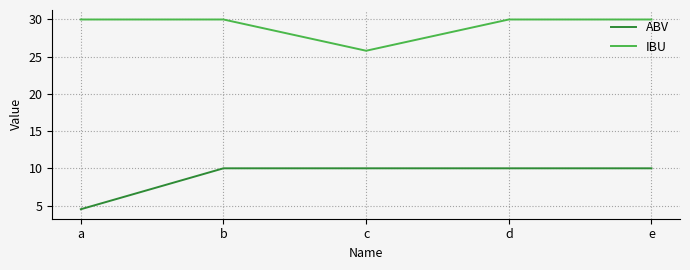

Which series has the widest spread of values?

ABV